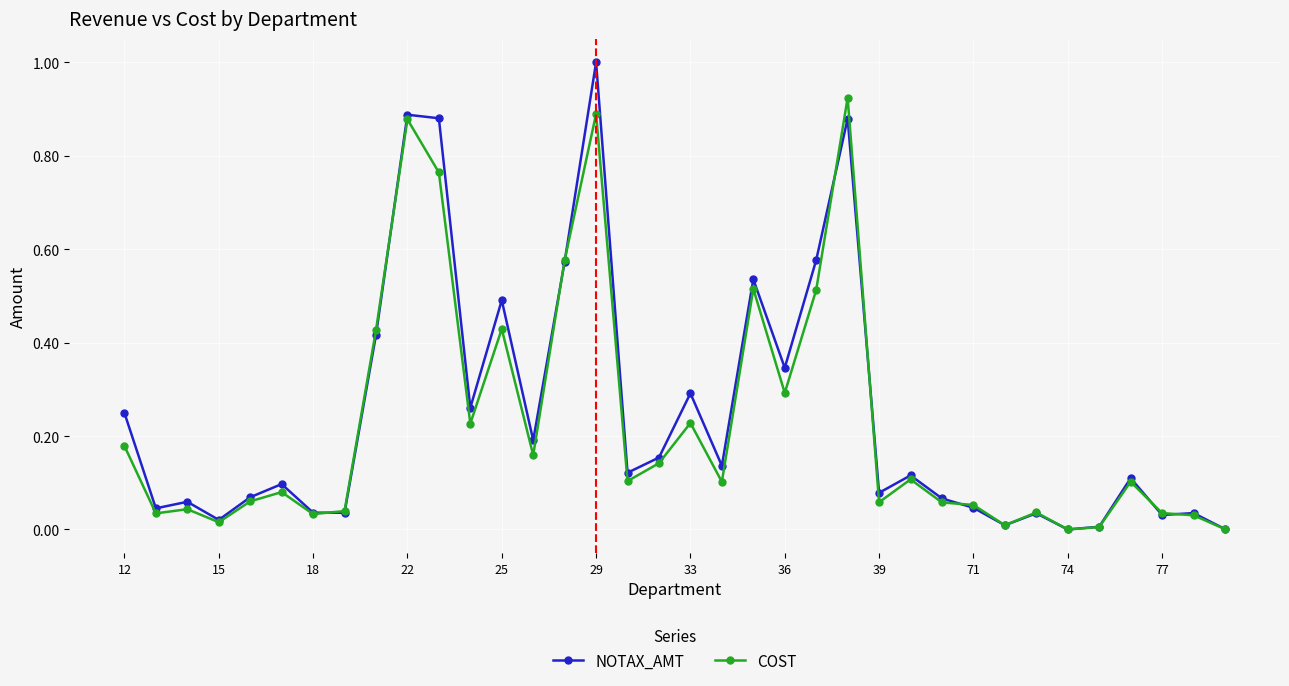

List the series in order of their peak value, highest first.

NOTAX_AMT, COST